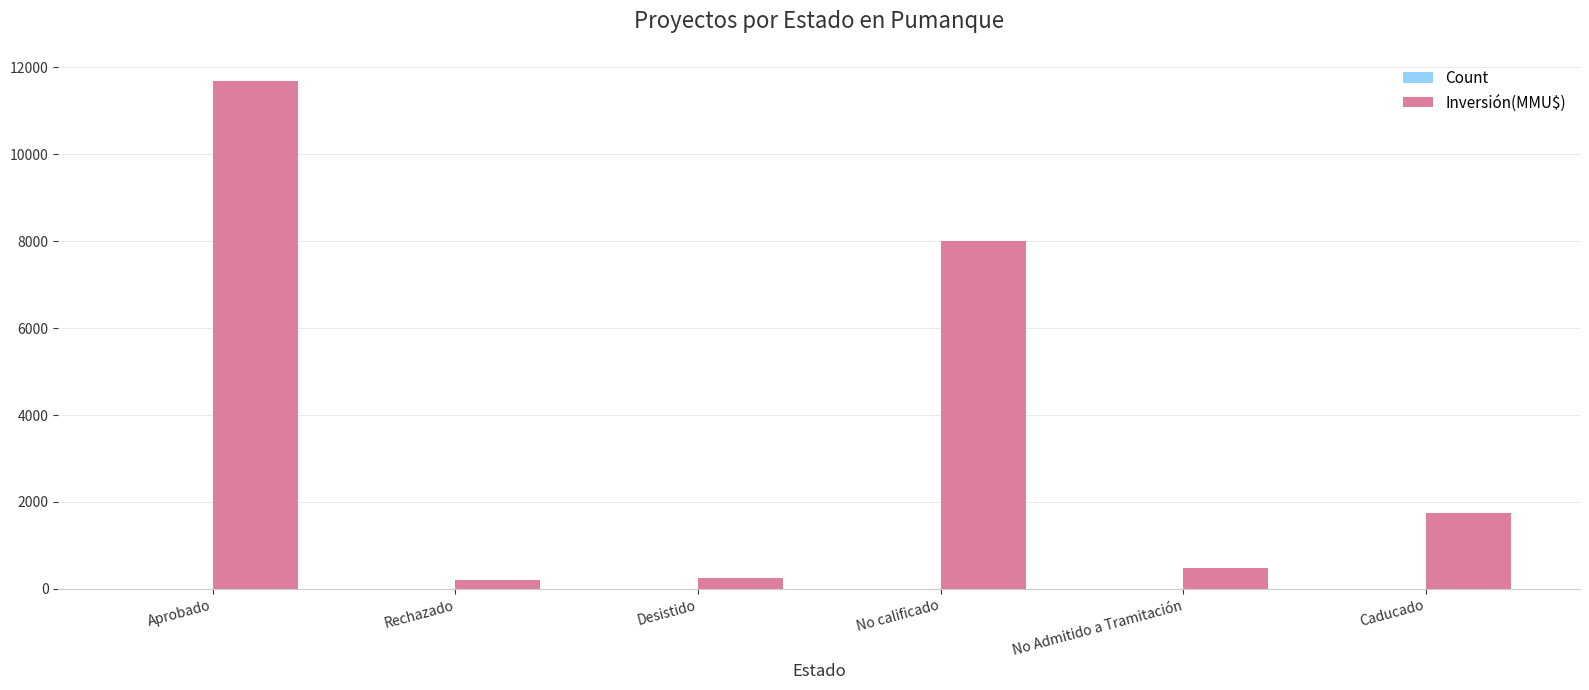

Where is Inversión(MMU$) nearest to the value 5940?

No calificado